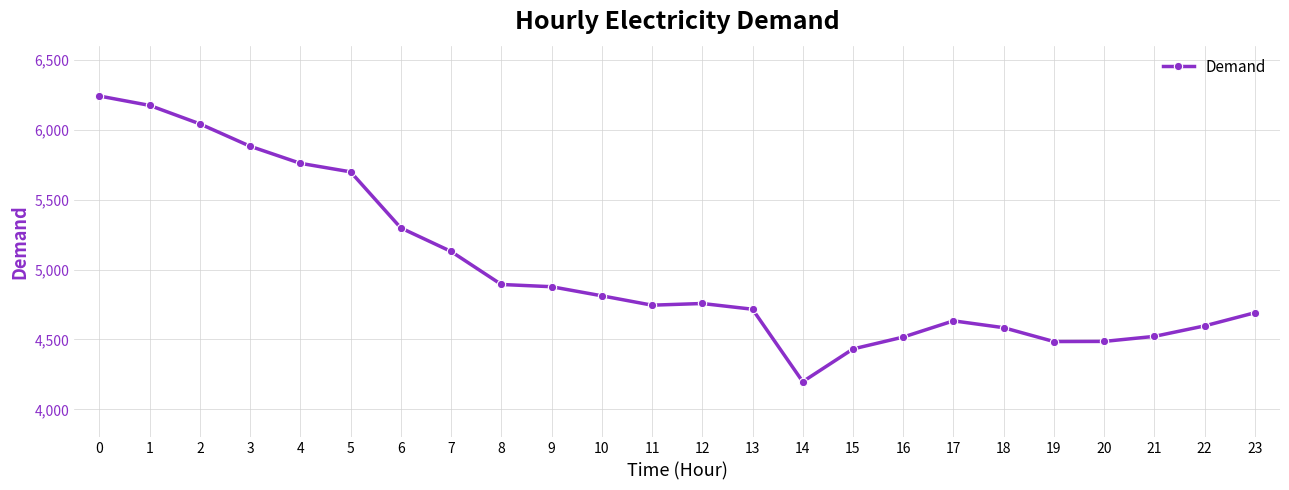

How many data points are less than 4757?

12